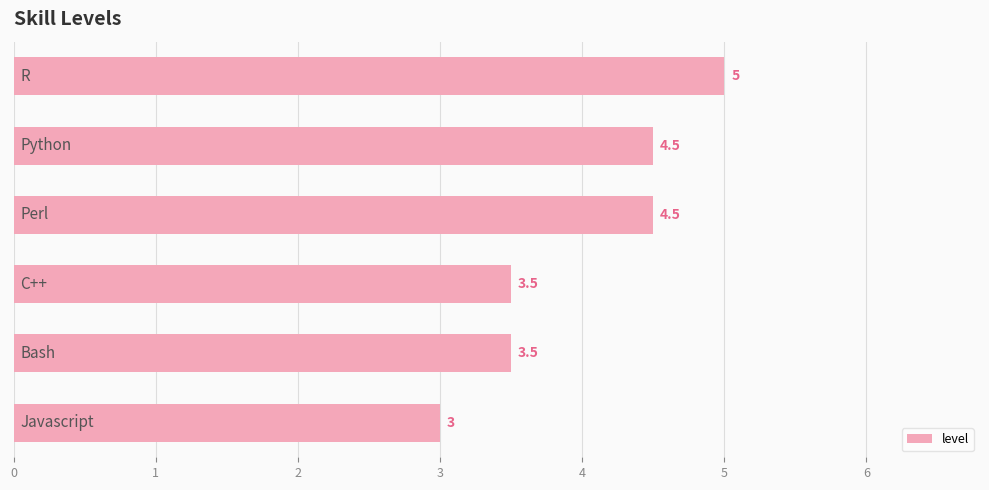

What is the value of the 2nd bar from the top?

4.5